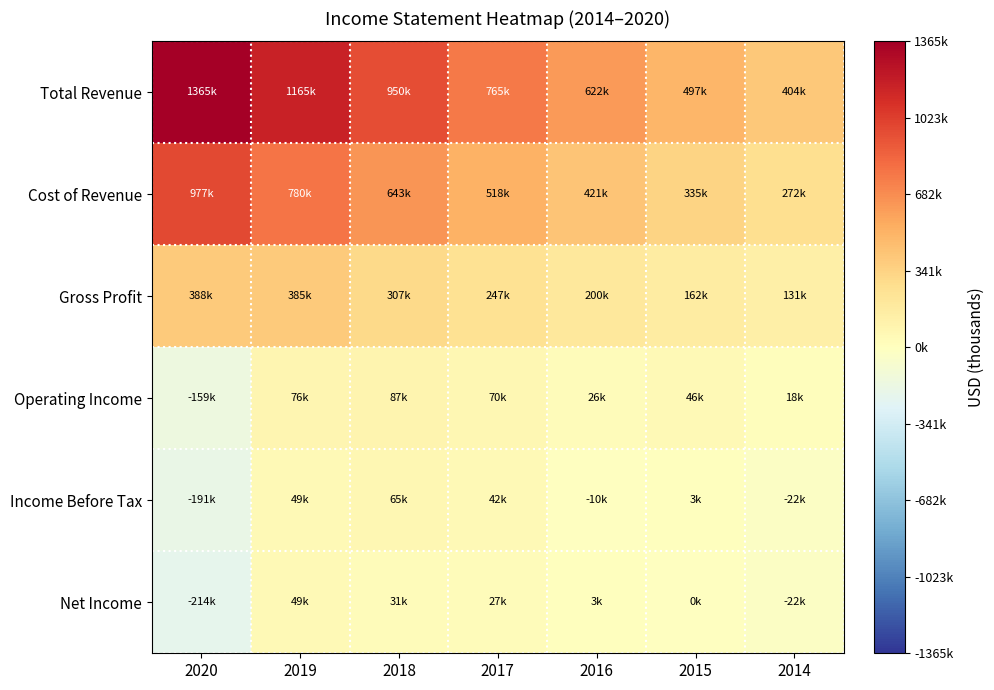

What is the smallest value displayed?

-214400